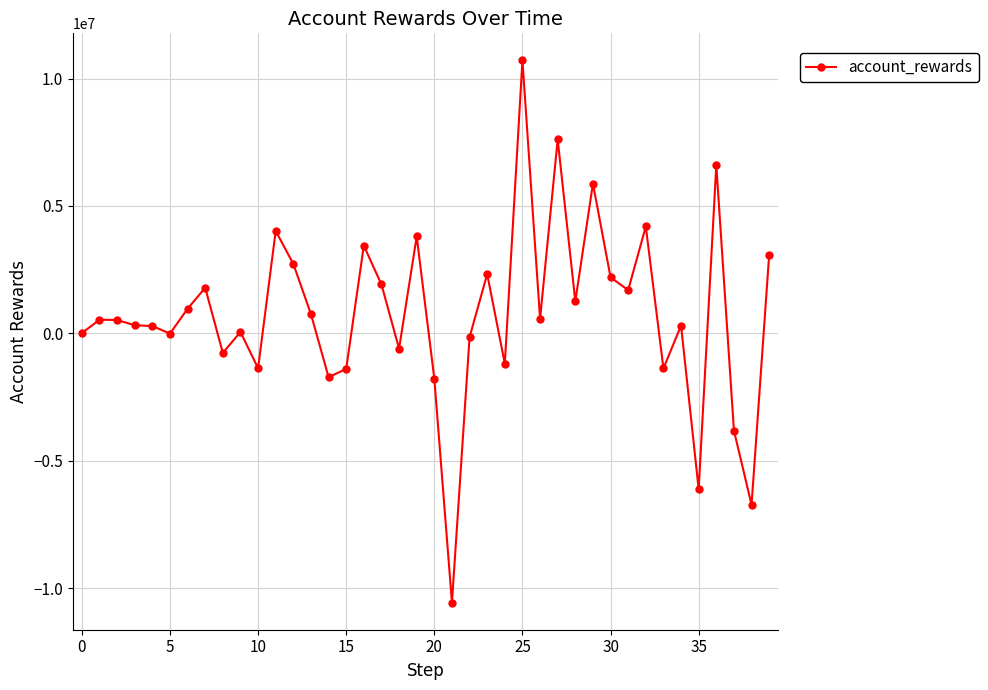

How many lines are shown in the chart?

1